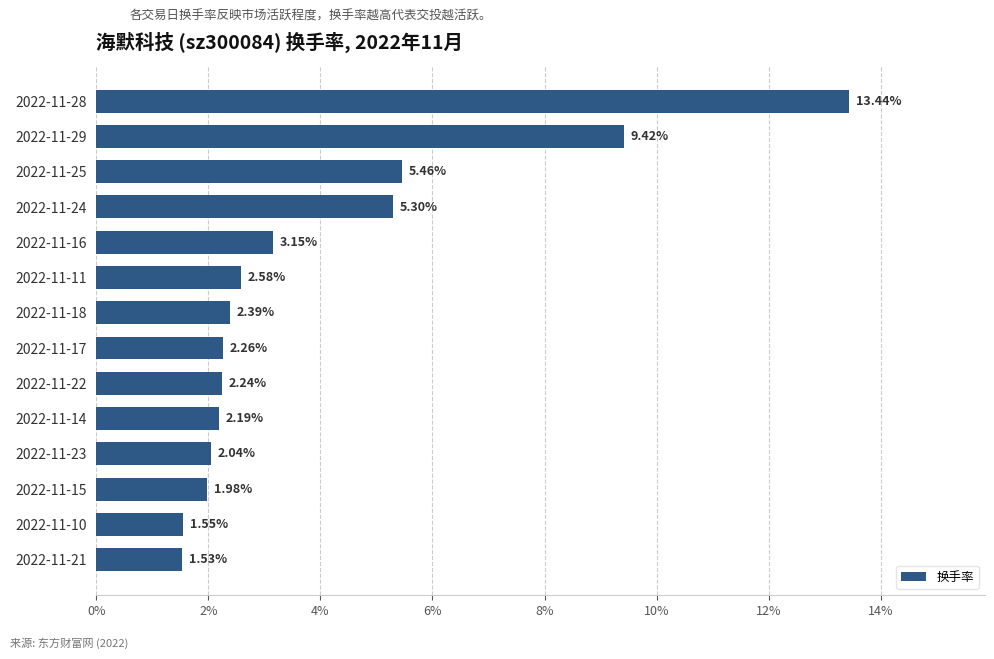

Which category has the lowest value across all series?

2022-11-21